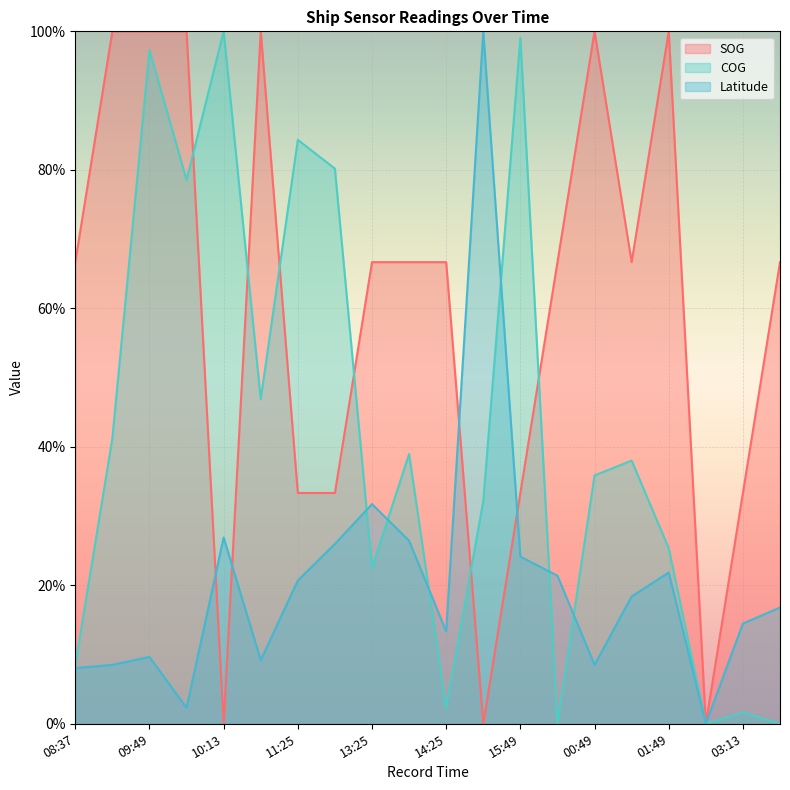

True or false: COG and SOG intersect in this chart.

True